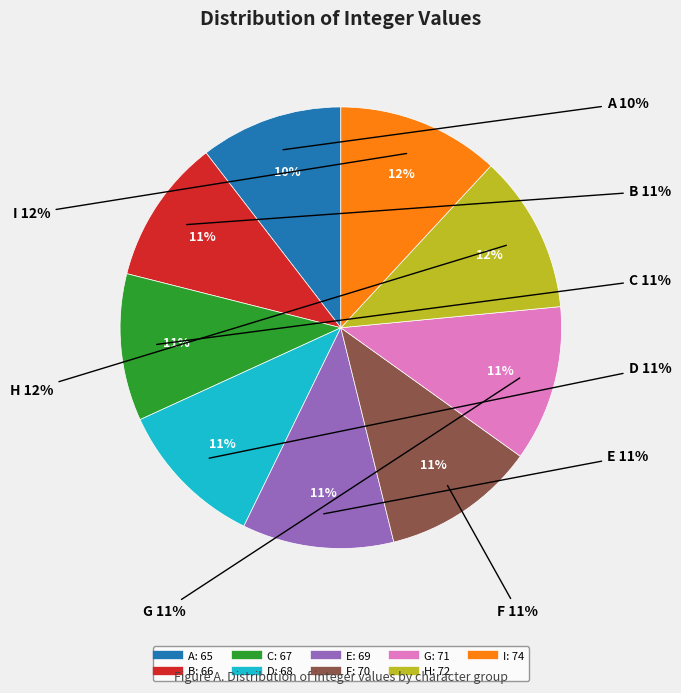

Which category has the biggest portion of the pie?

I